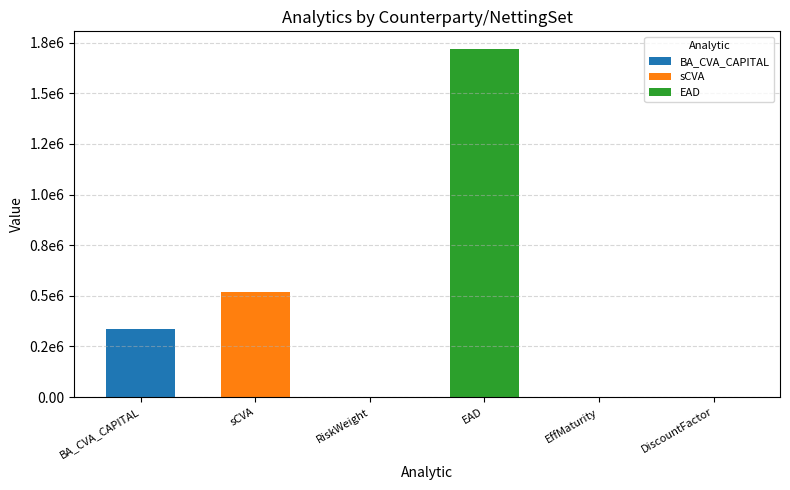

Is it true that EAD equals -974076.9 at DiscountFactor?

False